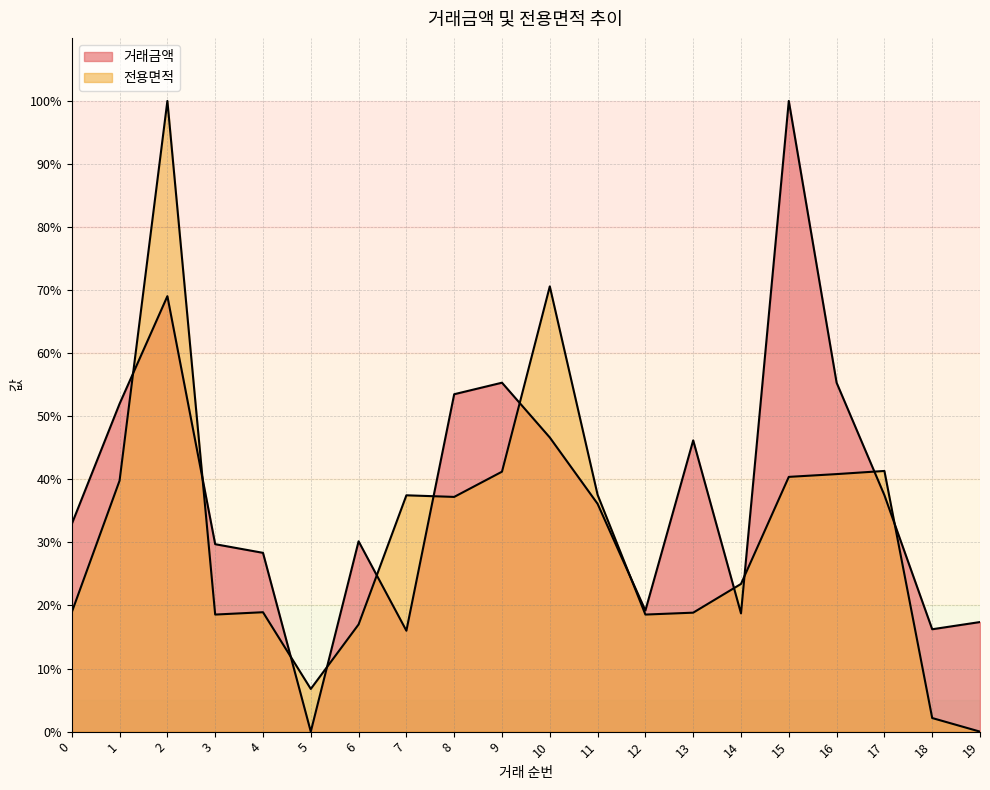

Which has a higher value, 4 or 7?

4